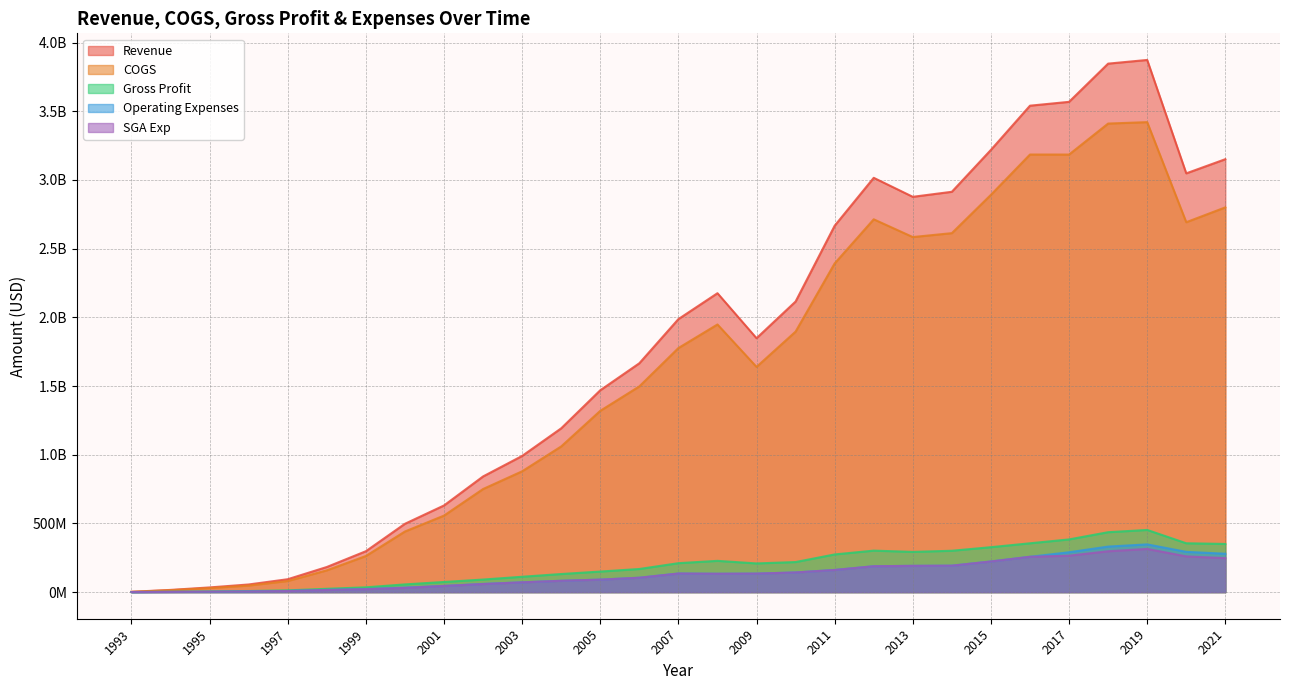

What is the difference between the highest and lowest values at 2001?

585887000